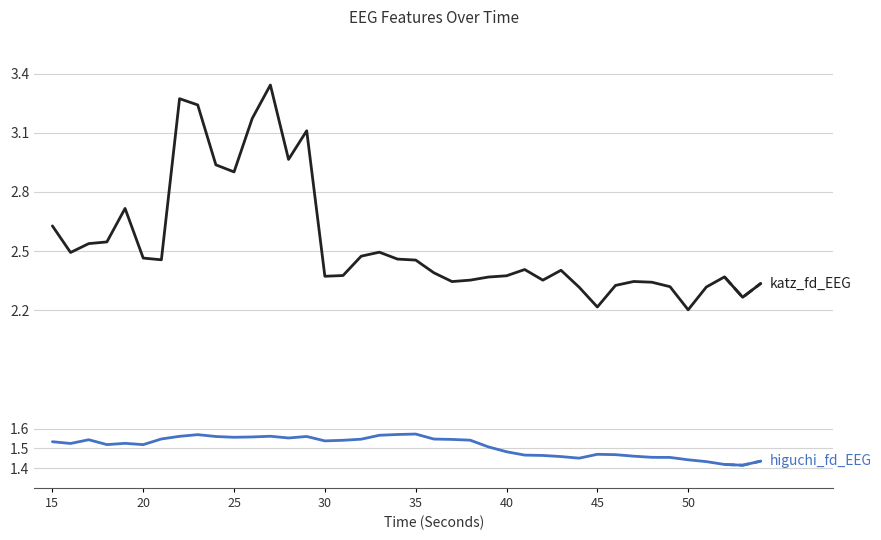

What is the average value of the higuchi_fd_EEG series?

1.5